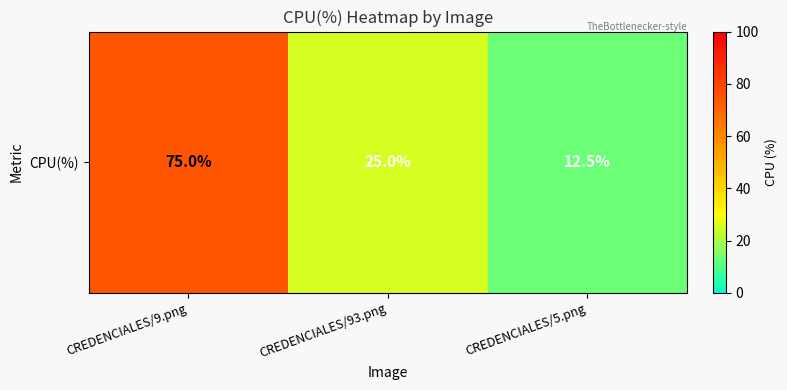

How many data points does each series have?

3